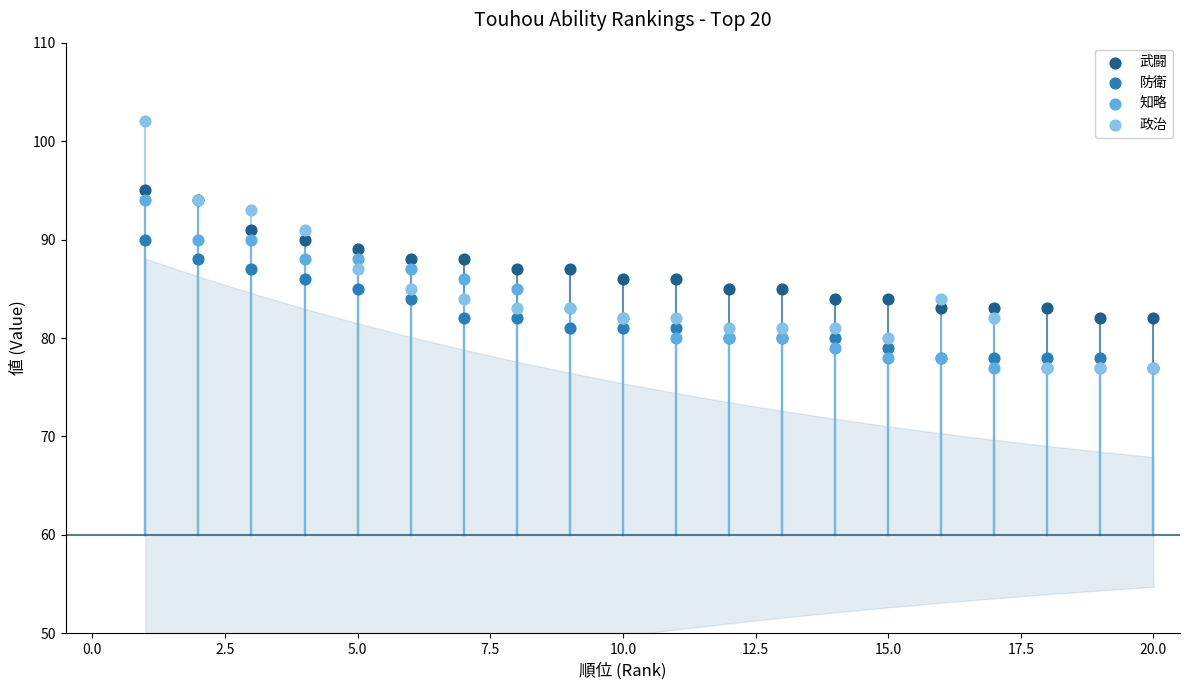

Which series has the widest spread of Y values?

政治